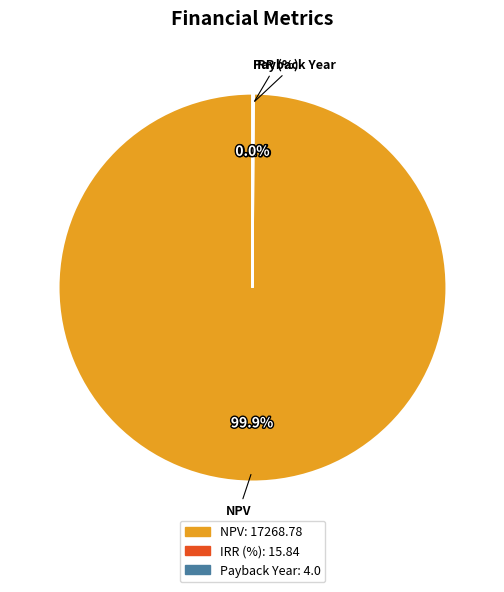

Is there any slice that represents more than half of the pie?

Yes